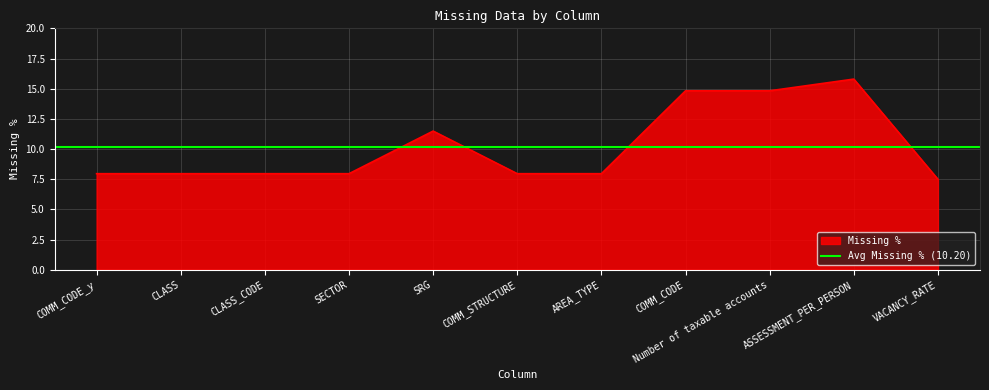

What is the label of the 1st point from the left?

COMM_CODE_y